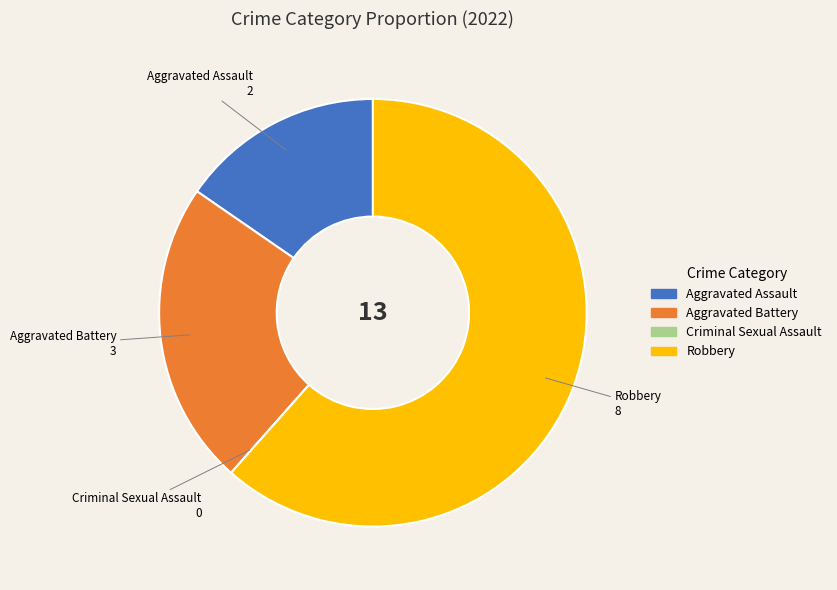

What is the ratio of the value at Robbery to the value at Aggravated Battery?

2.7